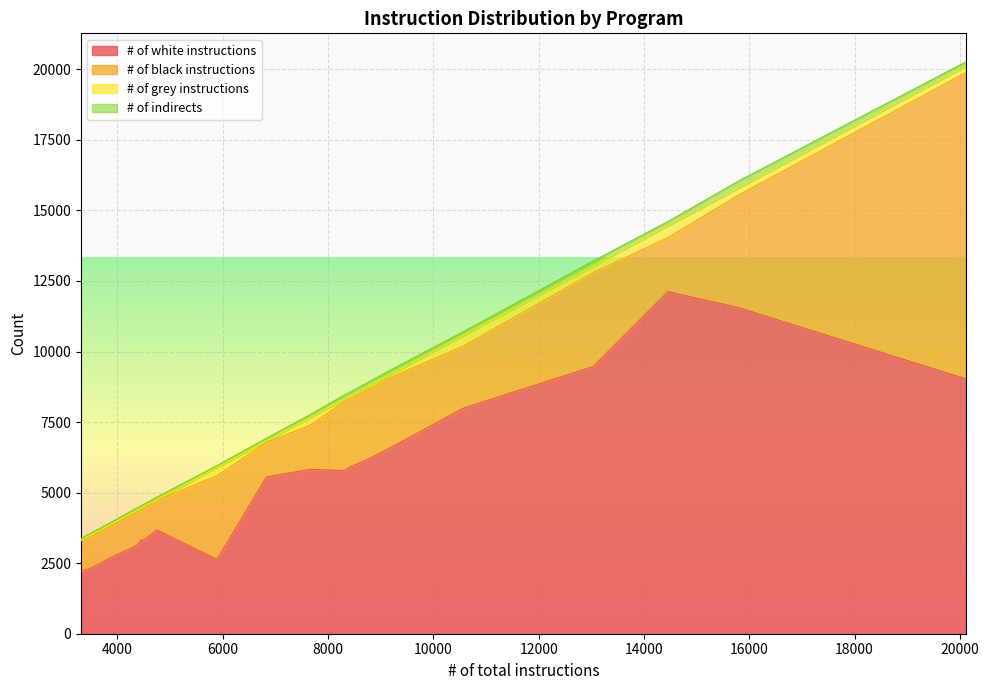

What is the minimum value for # of white instructions?

2217